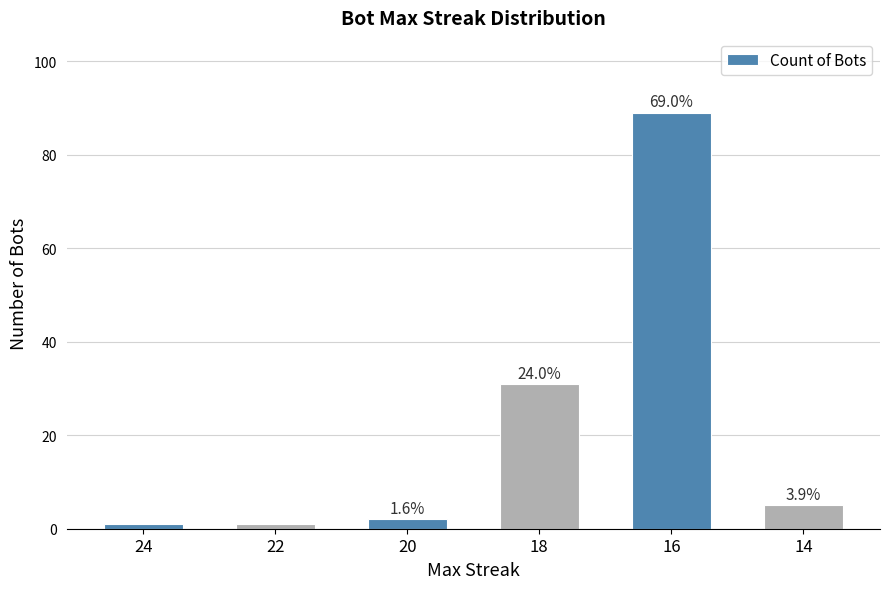

What is the maximum value shown in the chart?

89